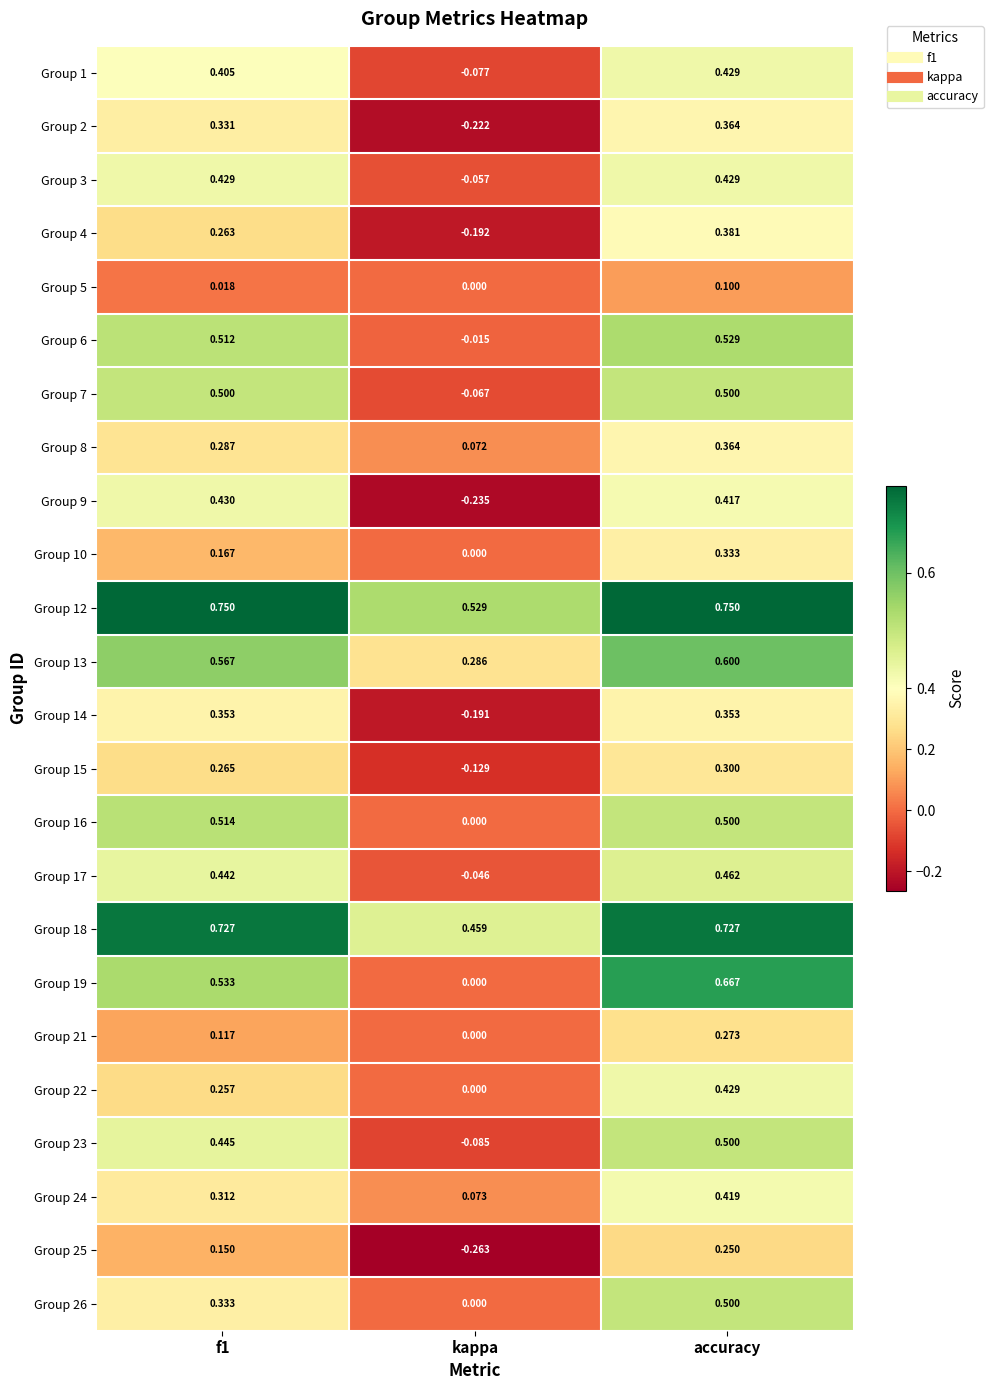

At which category does the chart reach its minimum across all series?

kappa